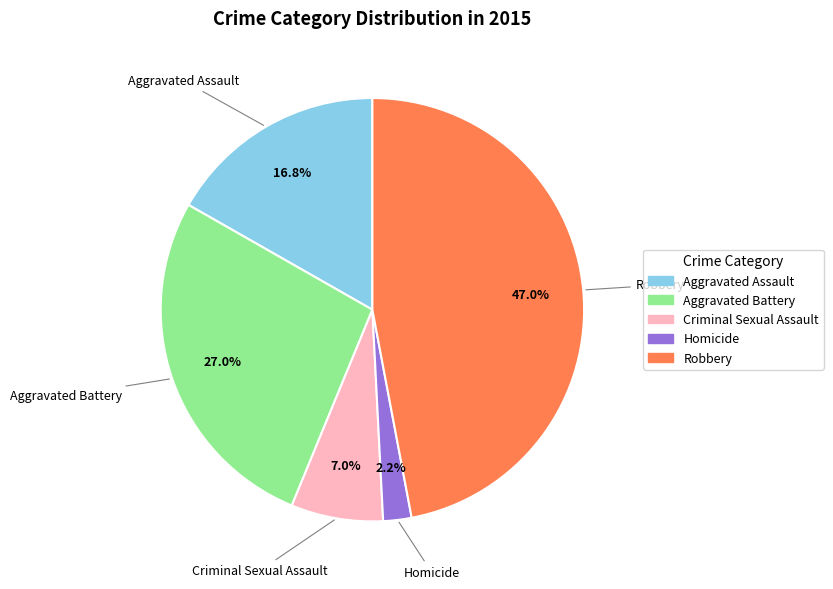

How many slices are in this pie chart?

5